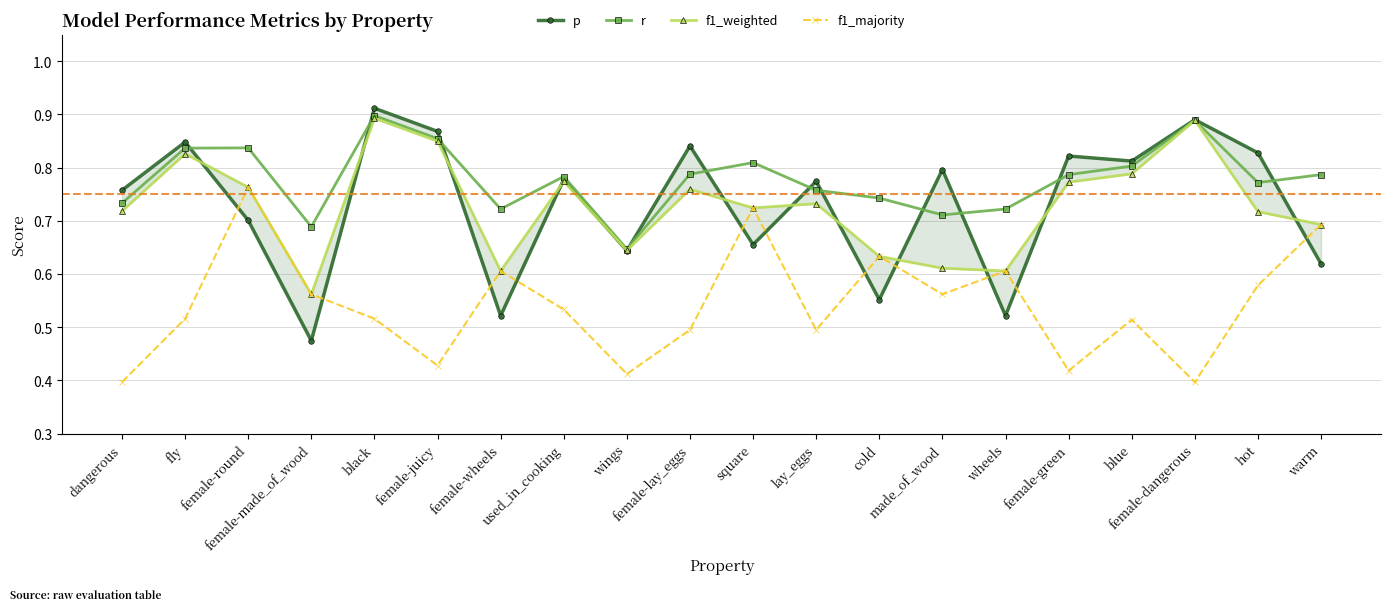

True or false: r and f1_weighted cross at least once.

True